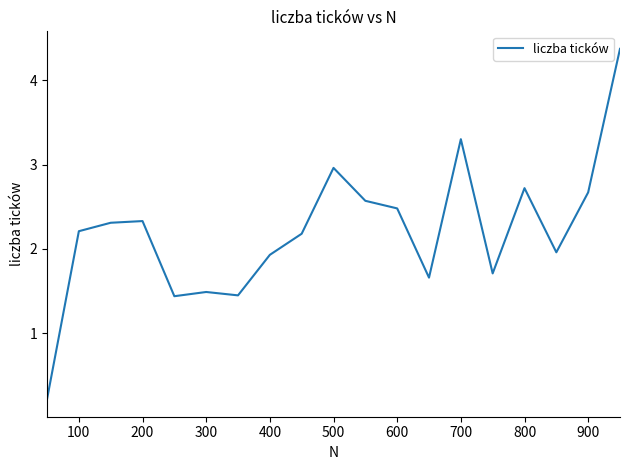

What is the maximum value shown in the chart?

4.4